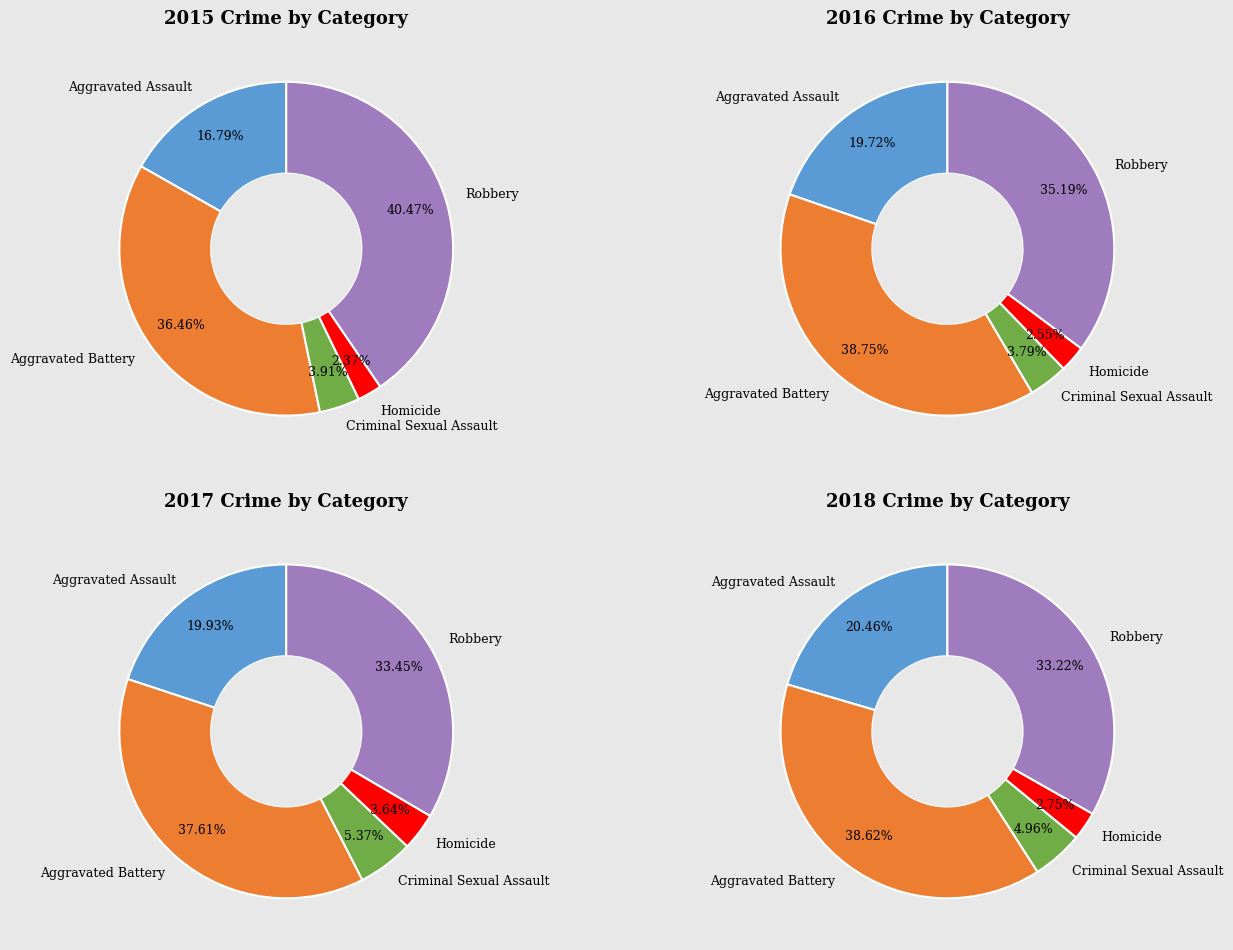

To the nearest percent, what is the combined percentage of Criminal Sexual Assault and Aggravated Battery?

43%